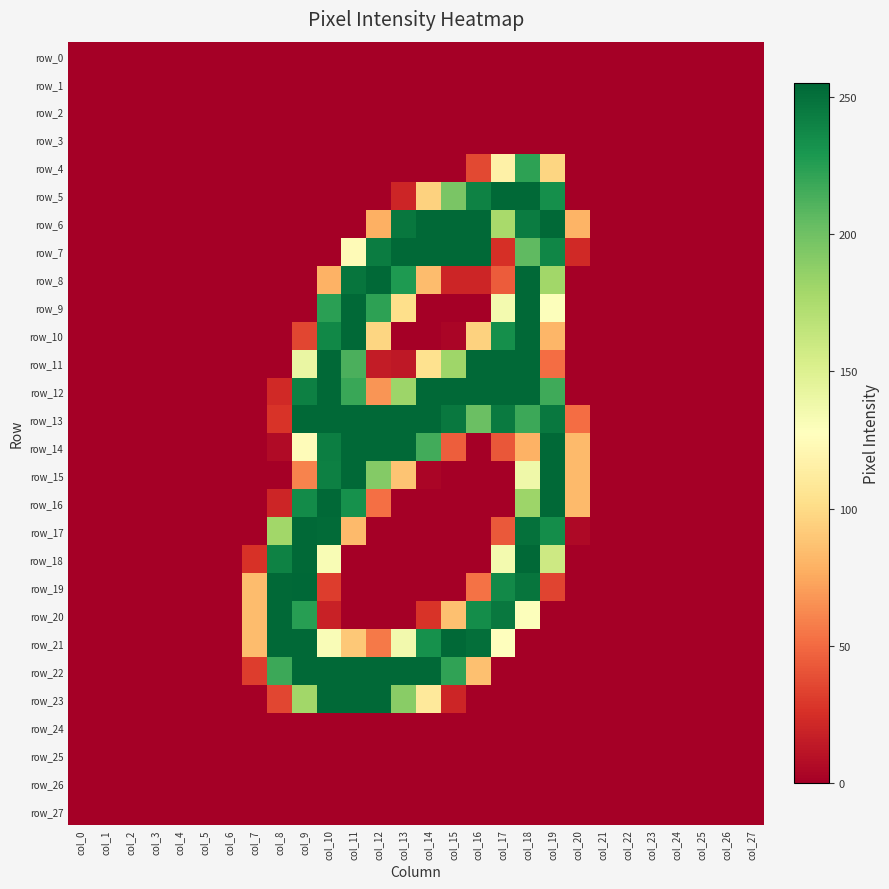

Which series has the largest range (max minus min)?

row_19